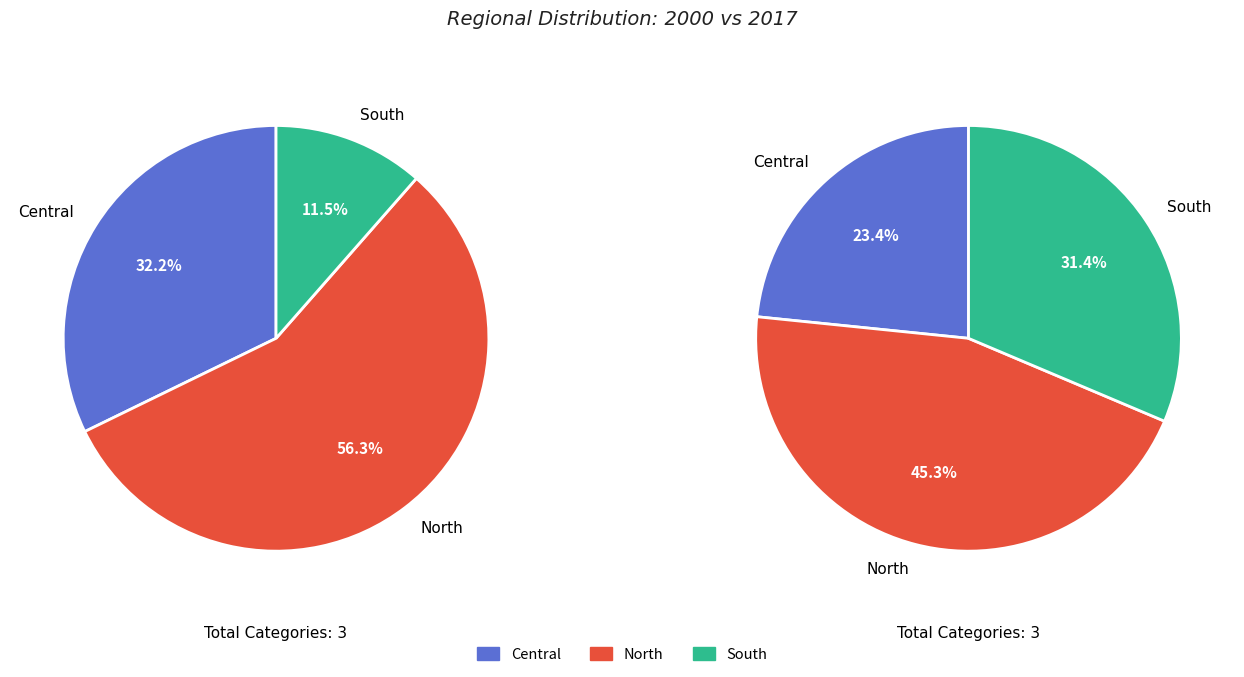

To the nearest percent, what is the difference between the Central and North slice percentages?

24%